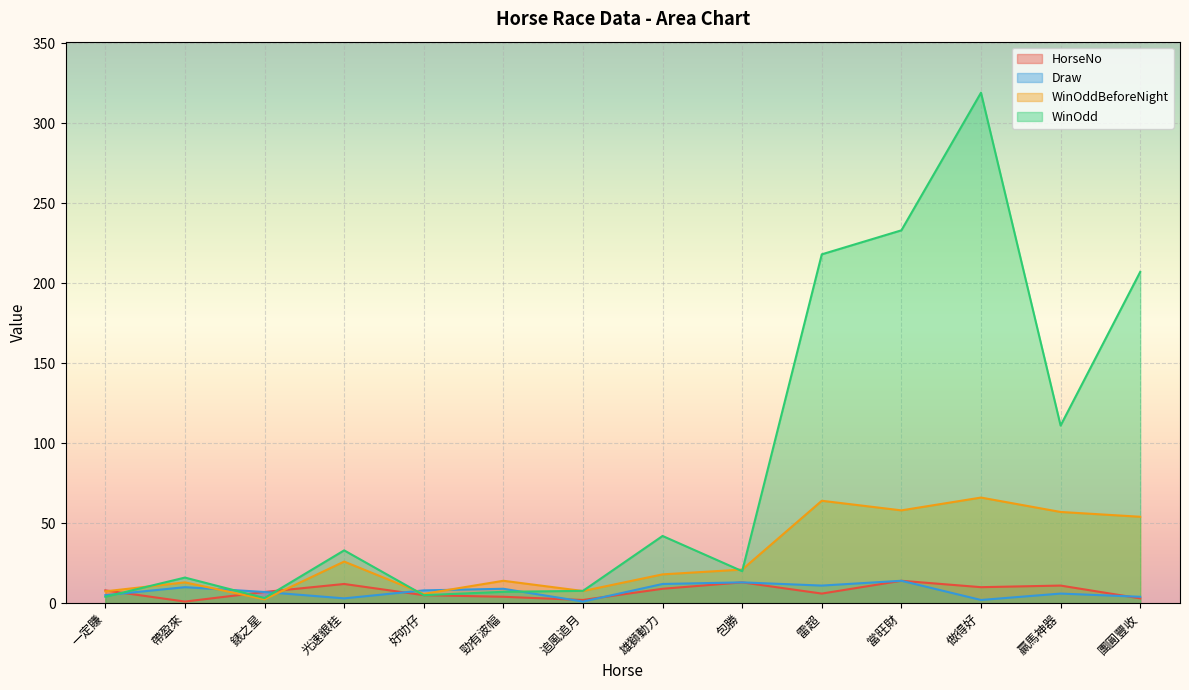

How many lines are shown in the chart?

4